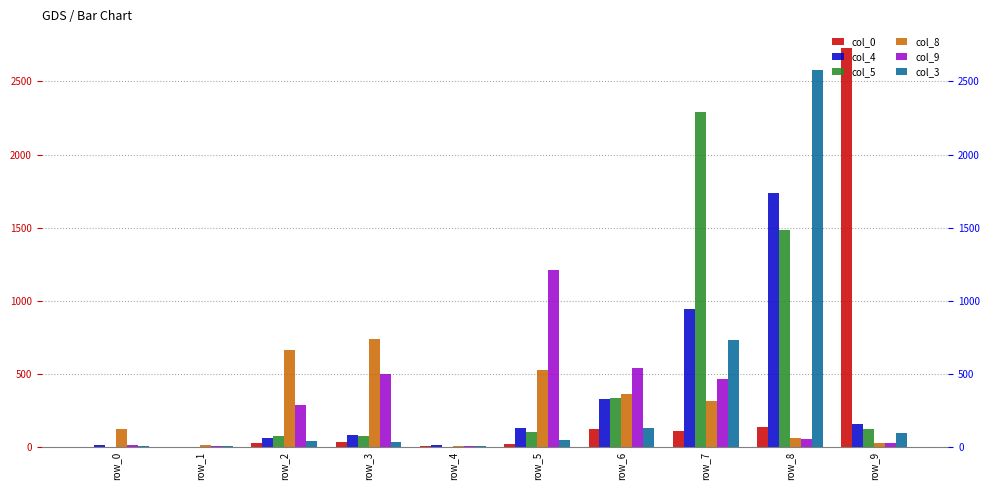

At which label does col_3 reach its peak?

row_8